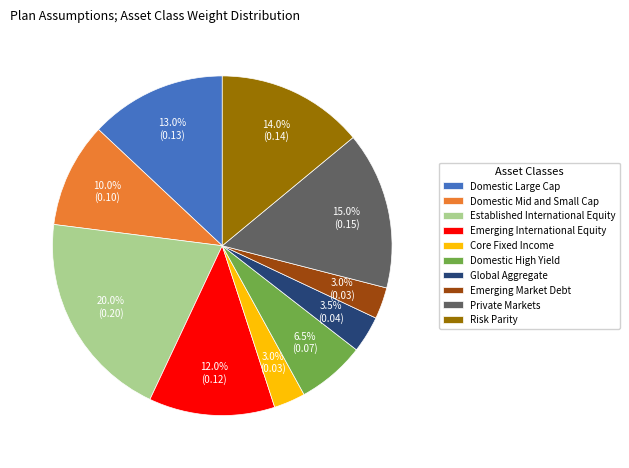

Which has a higher value, Risk Parity or Emerging International Equity?

Risk Parity